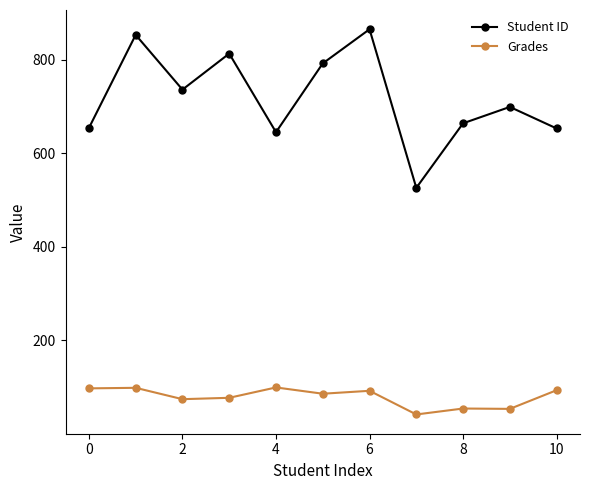

What is the smallest value displayed?

41.7